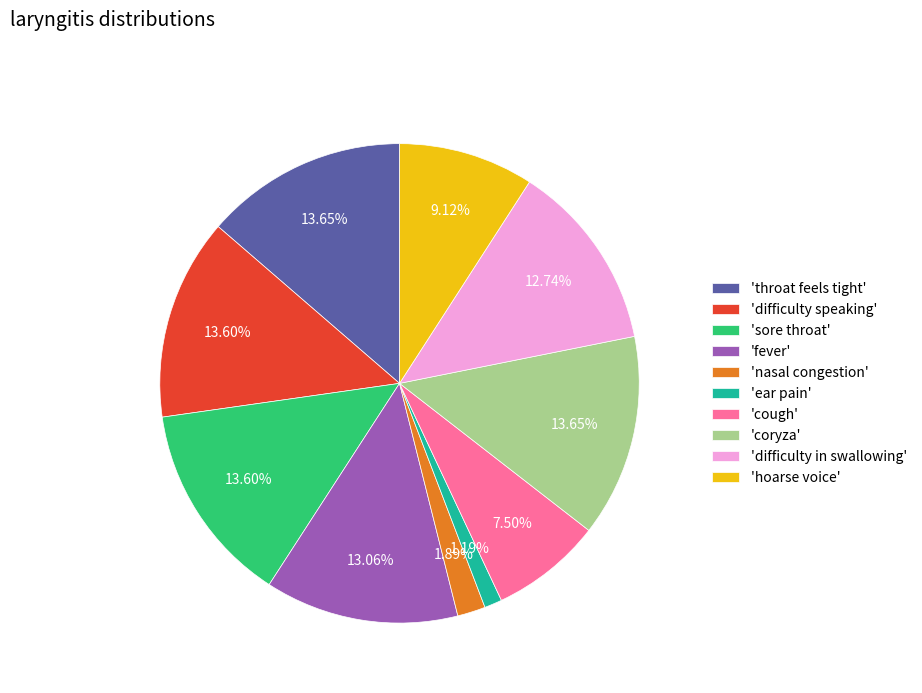

Between 'cough' and 'coryza', which is larger?

'coryza'